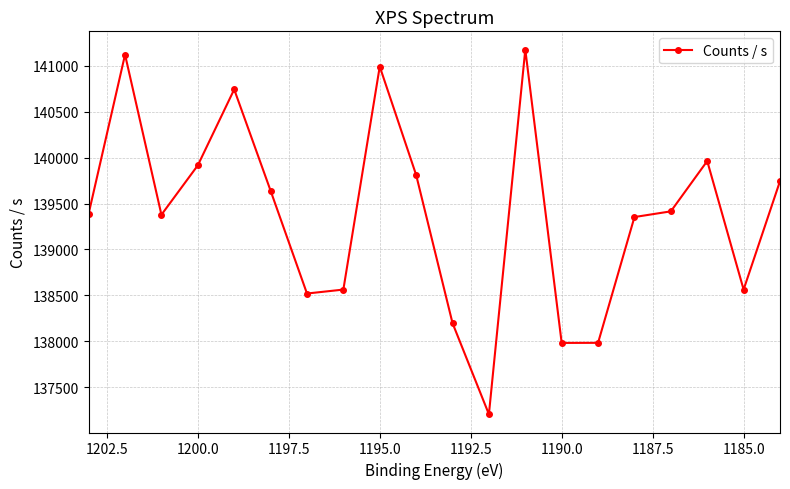

What is the smallest value displayed?

137205